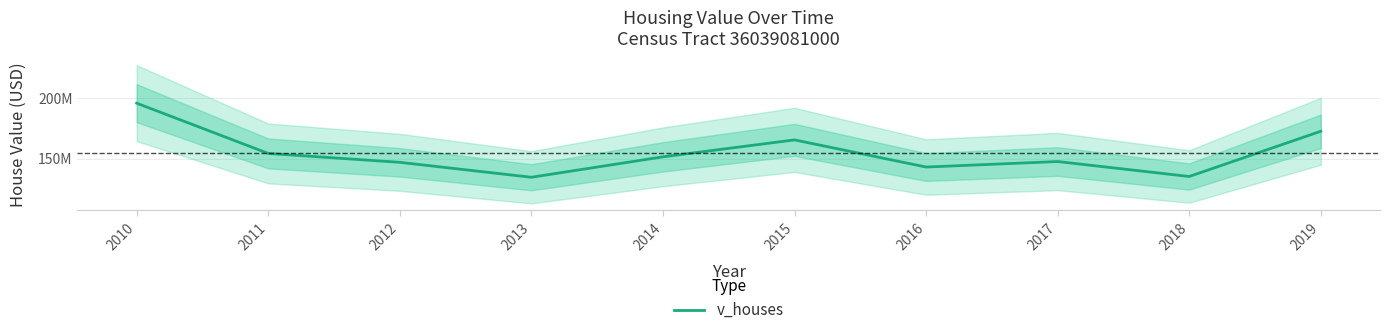

At which label does the data first exceed 151430600?

2010